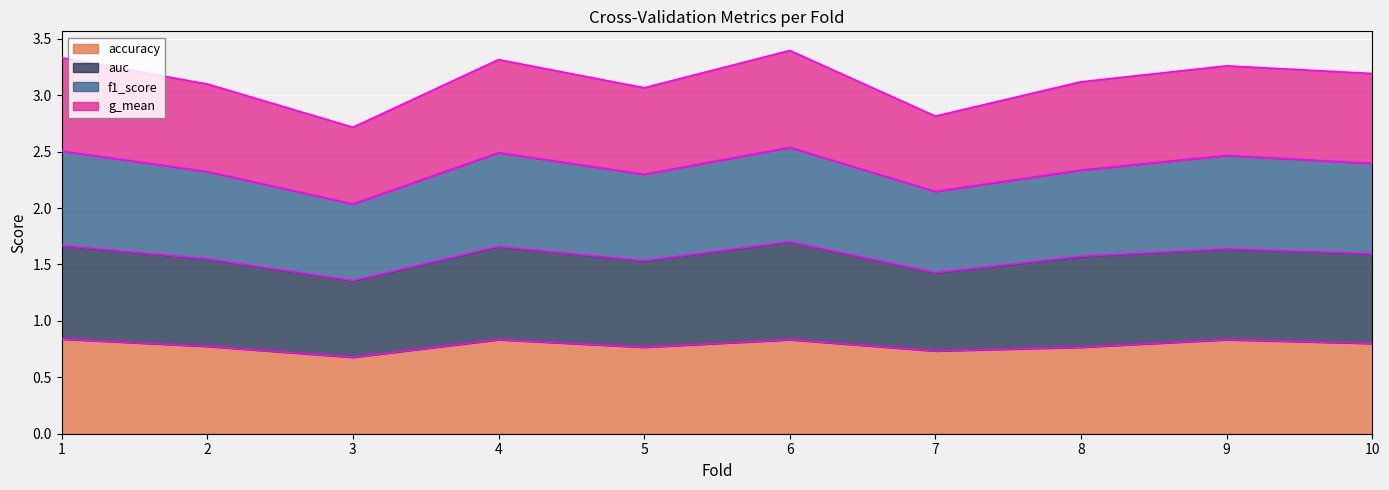

What is the total value across all series at 6?

3.4